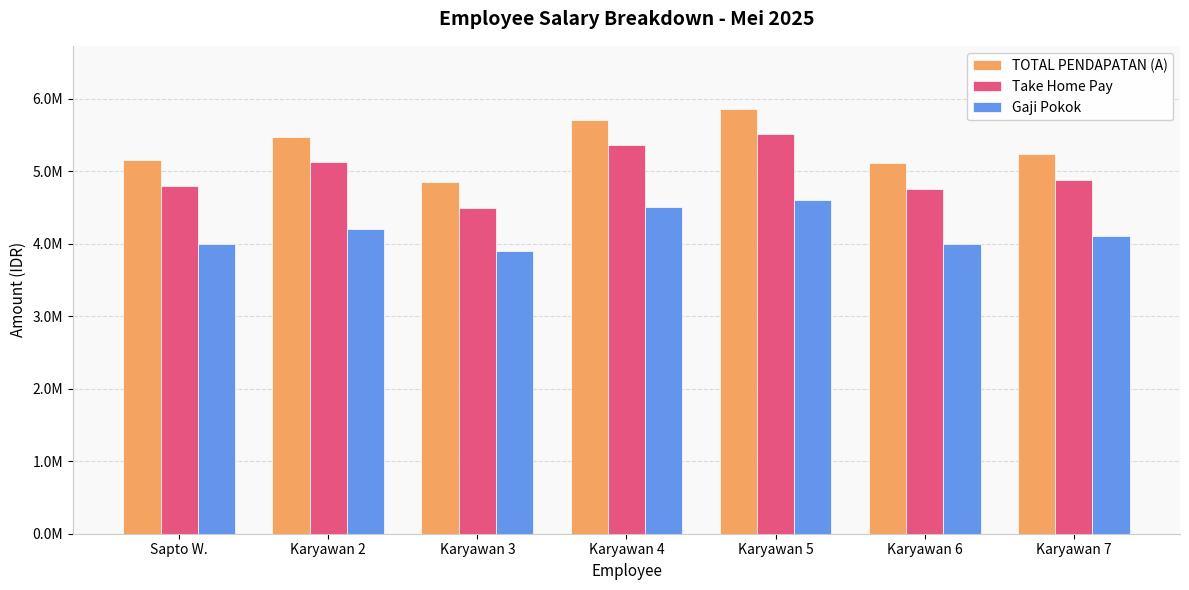

Where does the TOTAL PENDAPATAN (A) series first go above 5235000?

Karyawan 2